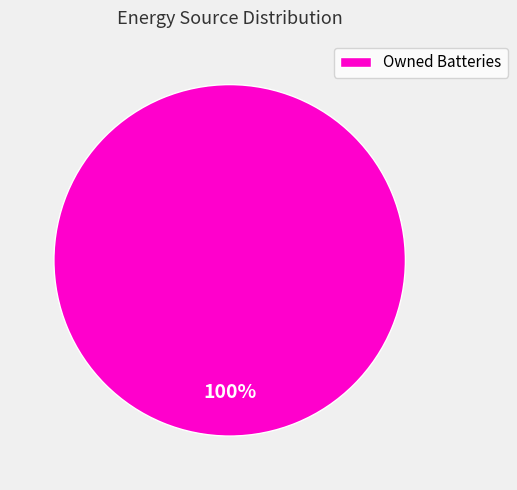

How many segments does this pie chart have?

1